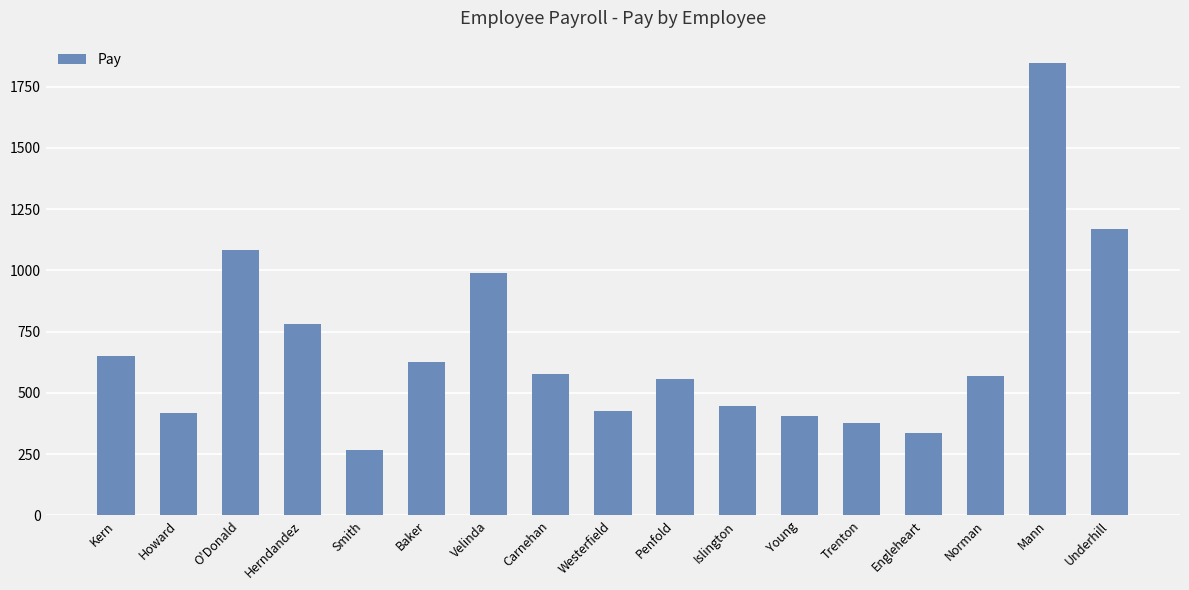

Where is the data nearest to the value 1057?

O'Donald